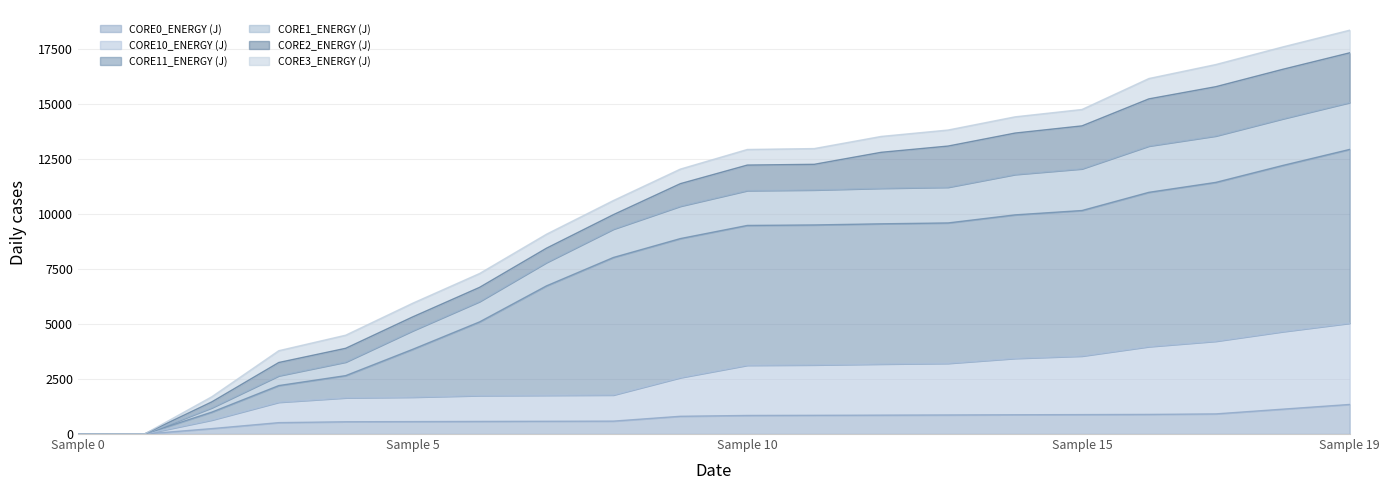

What is the sum of the CORE11_ENERGY (J) values at 17 and 18?

23625.2